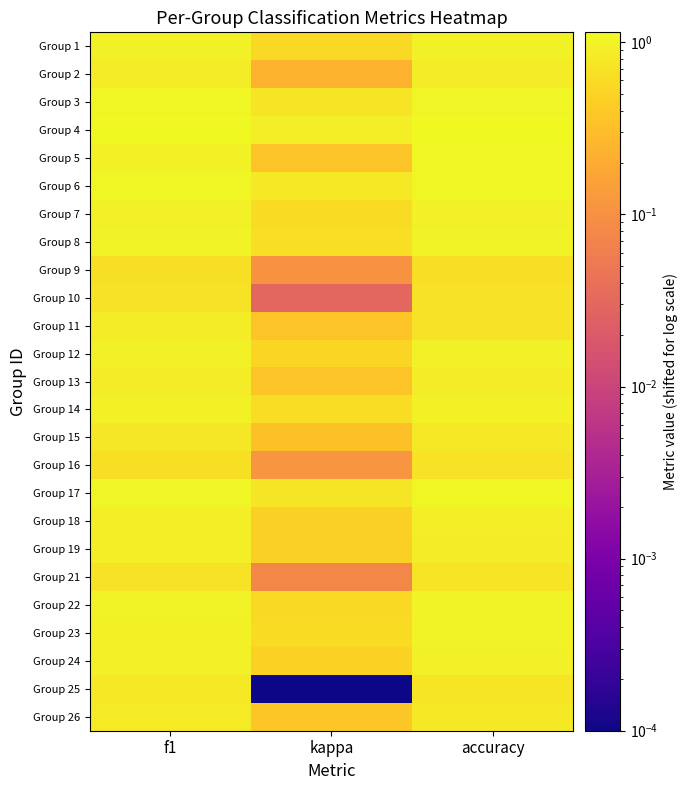

Rank the series by their maximum value, from highest to lowest.

Group 4, Group 6, Group 5, Group 17, Group 3, Group 22, Group 8, Group 23, Group 1, Group 14, Group 7, Group 12, Group 24, Group 18, Group 19, Group 13, Group 2, Group 11, Group 26, Group 25, Group 15, Group 21, Group 10, Group 16, Group 9